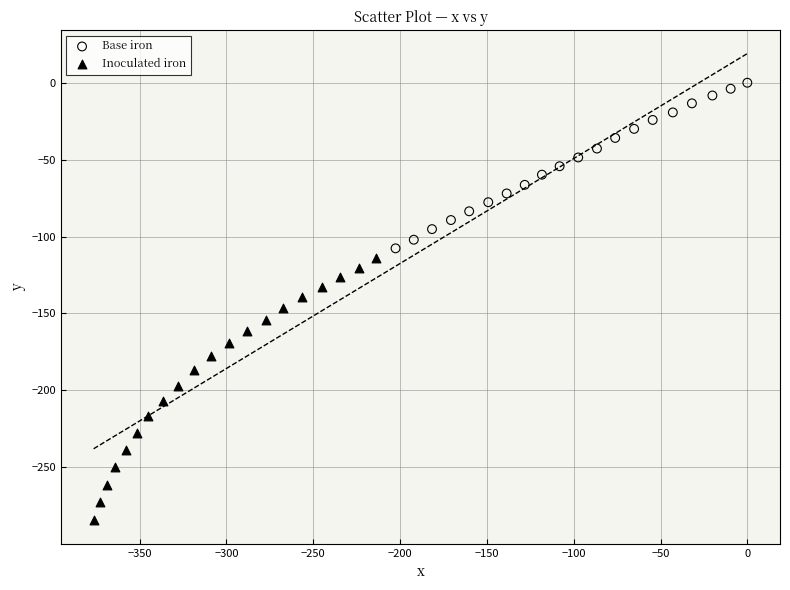

Which series contains the highest Y value?

Base iron